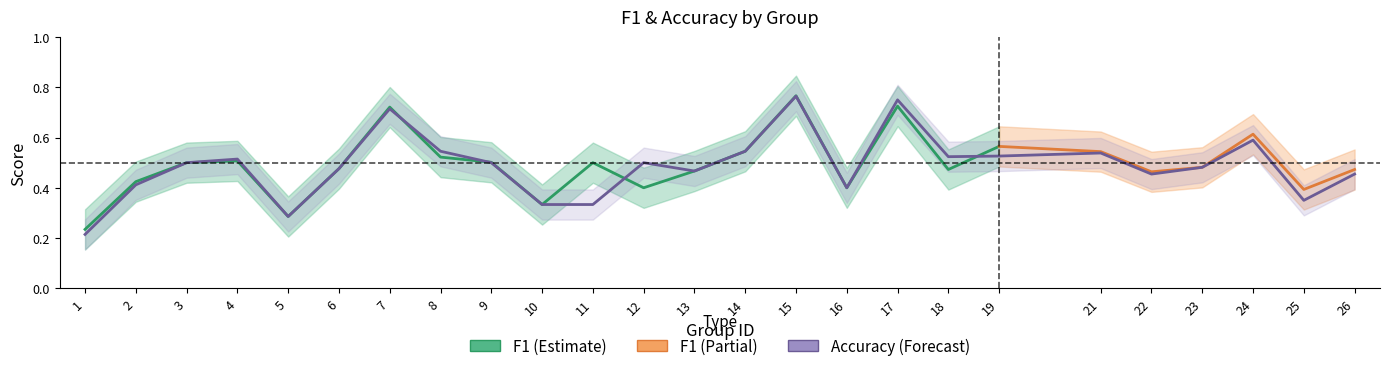

List the labels in order of value, largest first.

15, 17, 7, 24, 8, 14, 21, 19, 18, 4, 3, 9, 12, 23, 6, 13, 22, 26, 2, 16, 25, 10, 11, 5, 1